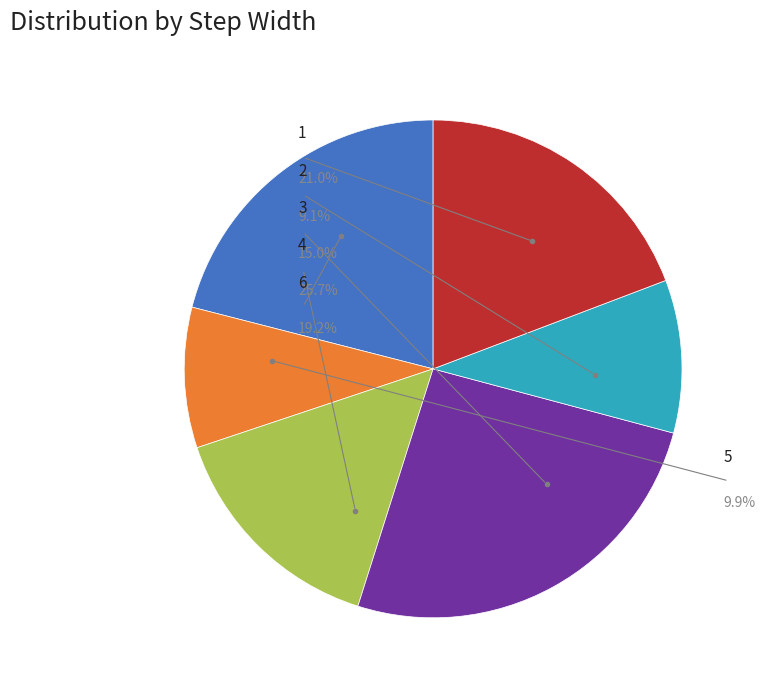

To the nearest percent, what is the combined percentage of 6 and 3?

34%